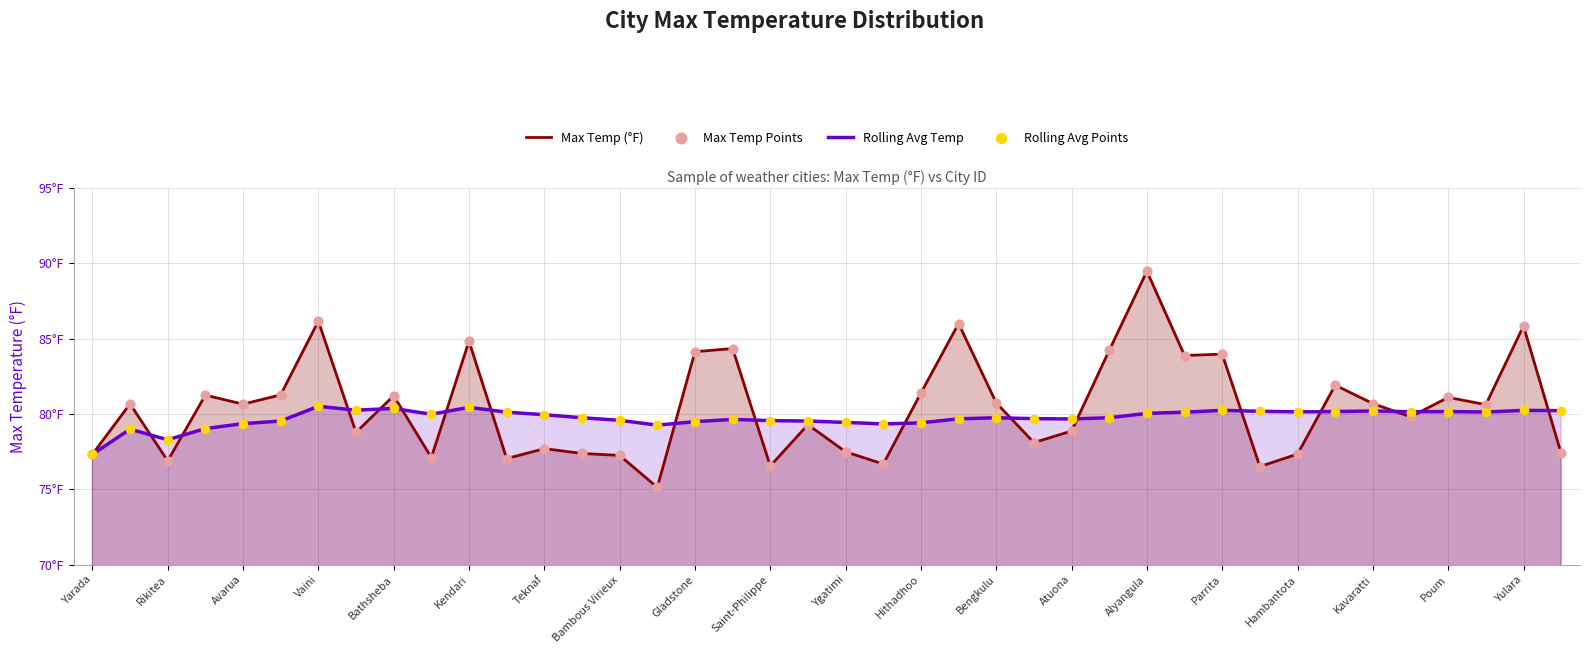

At which category is the sum across all series the highest?

Alyangula